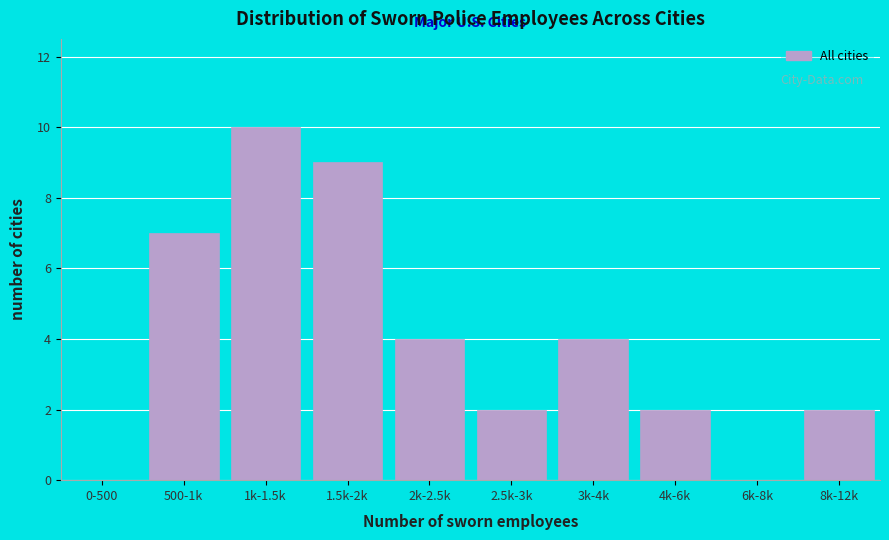

Reading right to left, extract all data points from this chart.

8k-12k=2	6k-8k=0	4k-6k=2	3k-4k=4	2.5k-3k=2	2k-2.5k=4	1.5k-2k=9	1k-1.5k=10	500-1k=7	0-500=0